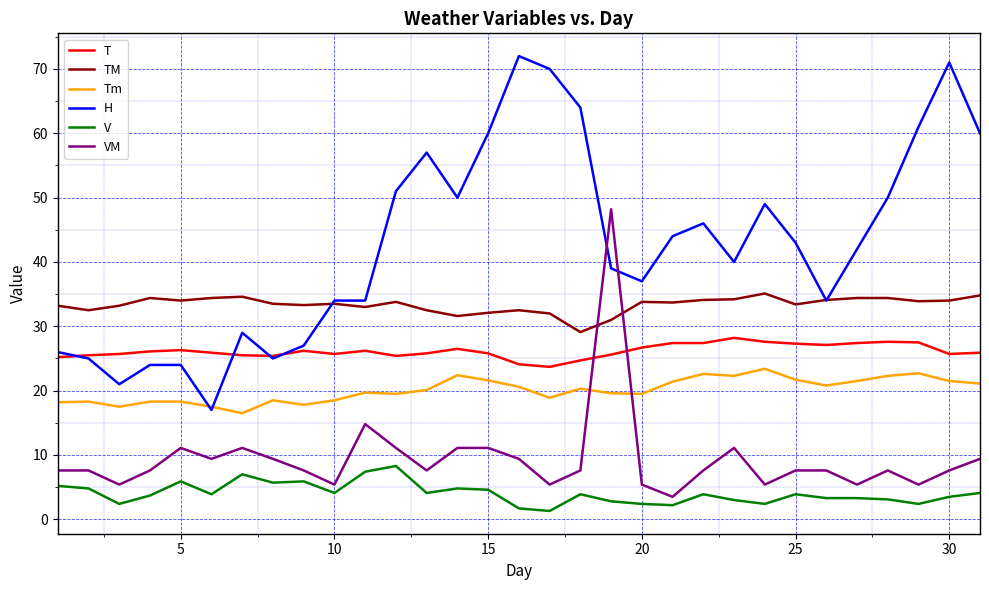

What is the lowest value of the Tm series?

16.5